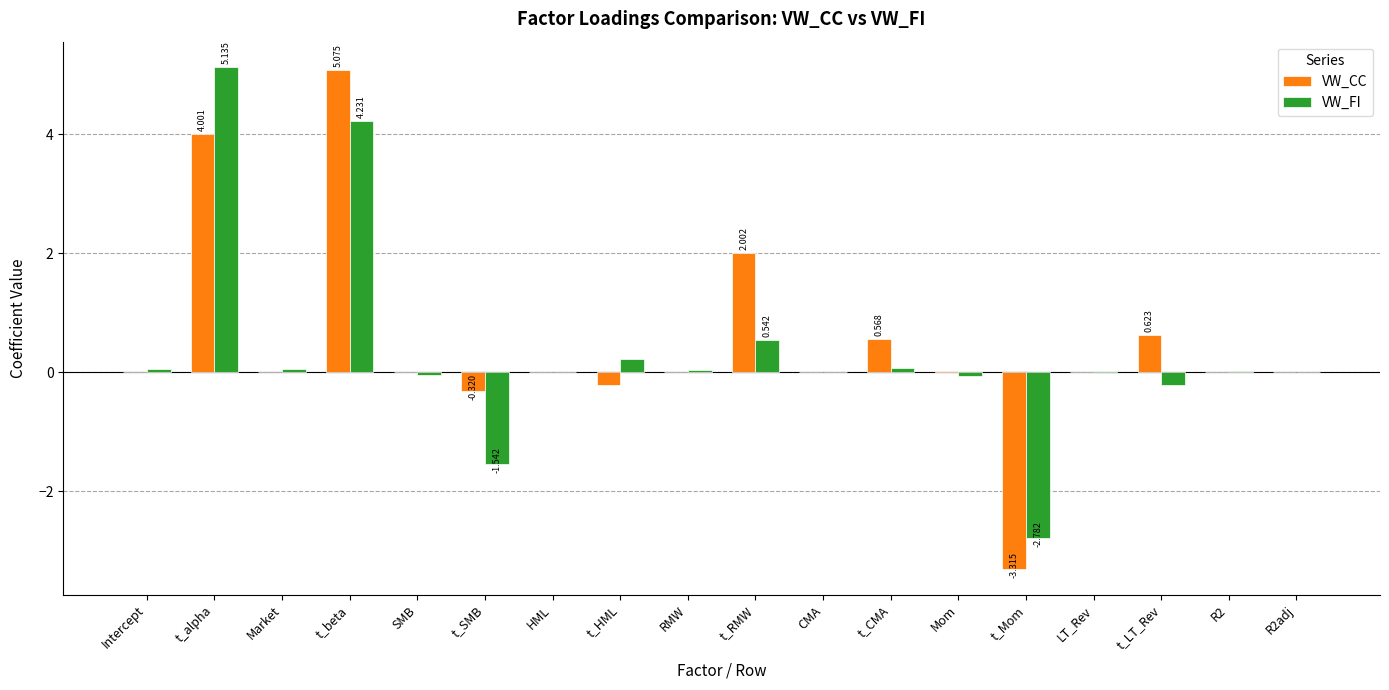

What are all the series names shown in the legend?

VW_CC, VW_FI